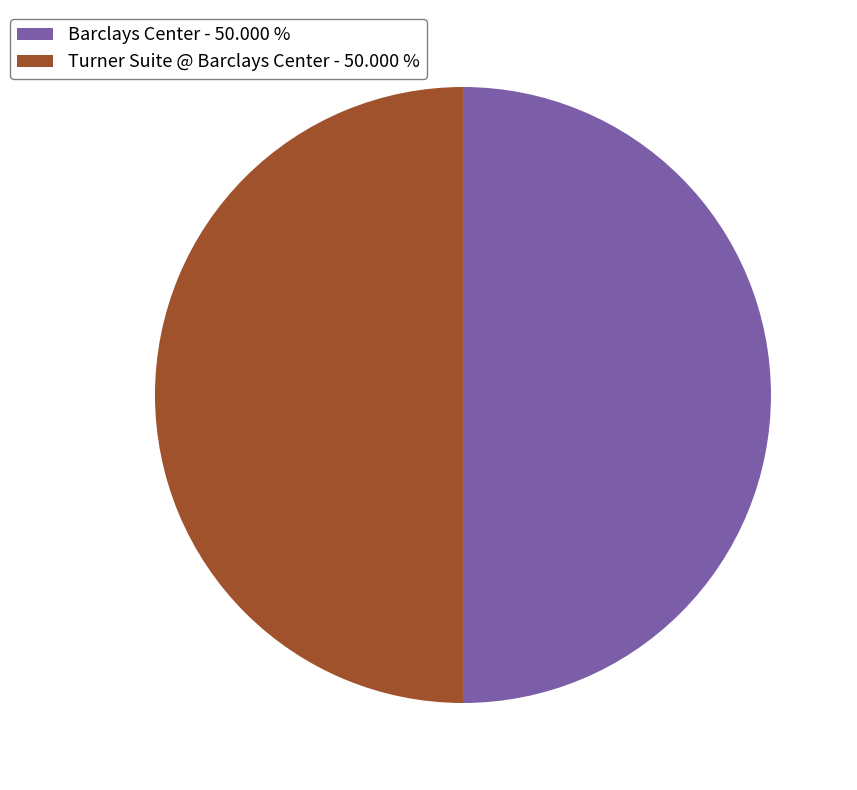

How many slices are in this pie chart?

2